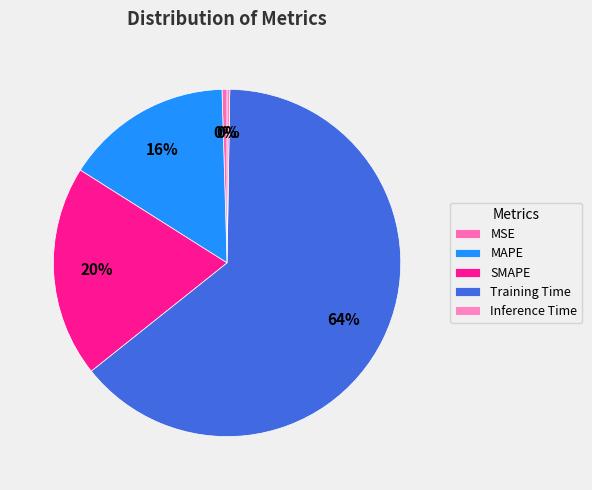

Rank the categories by value from highest to lowest.

Training Time, SMAPE, MAPE, MSE, Inference Time